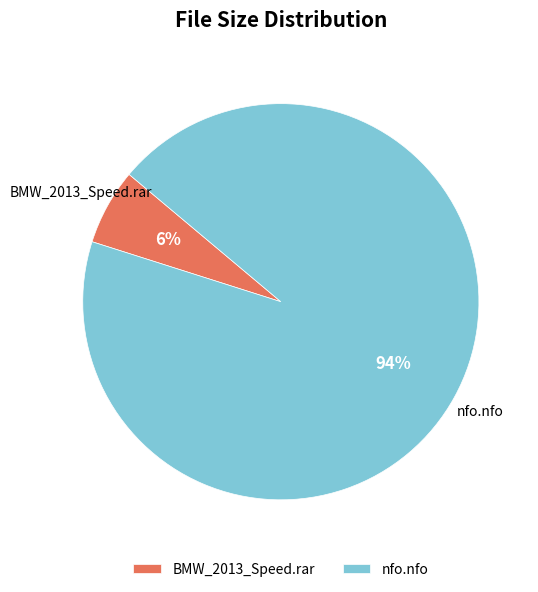

Which category accounts for the majority?

nfo.nfo